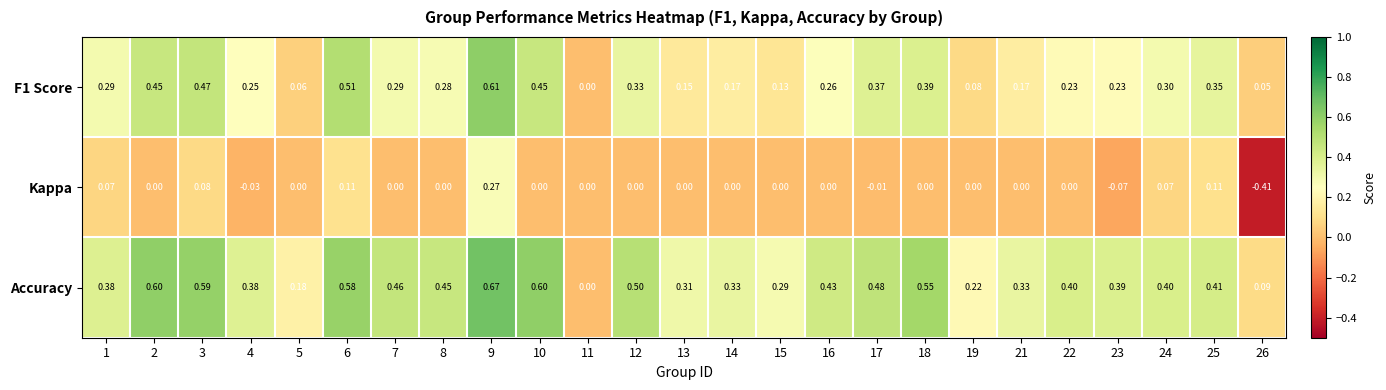

Which series has the largest range (max minus min)?

Kappa